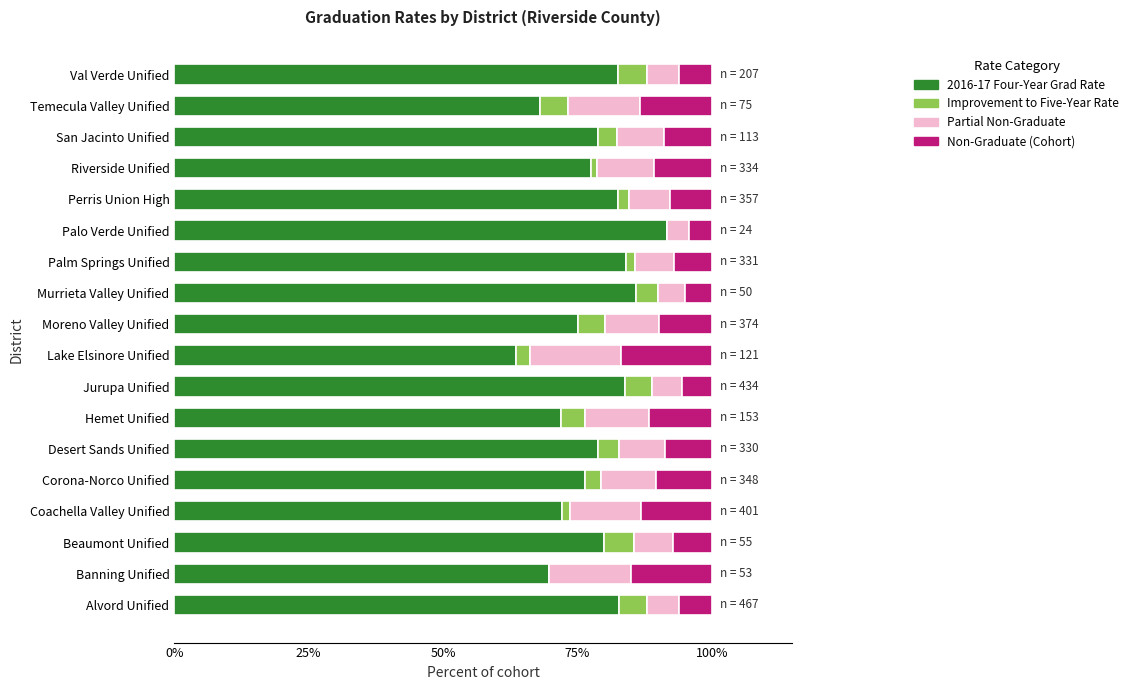

Which category has the highest value in the 2016-17 Four-Year Grad Rate series?

Palo Verde Unified